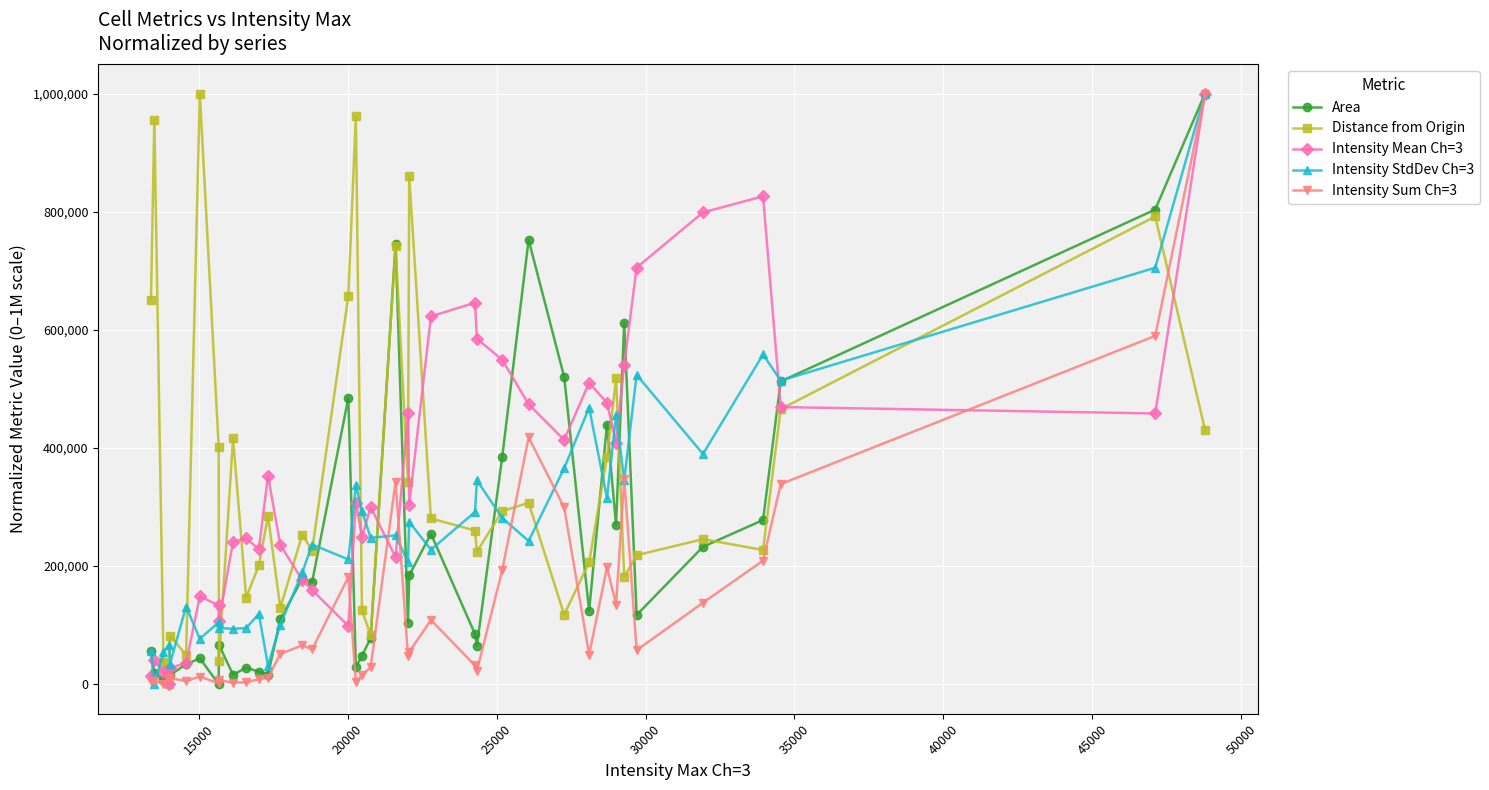

What is the value of the Intensity Sum Ch=3 point at the 22nd from the left?

47988.4